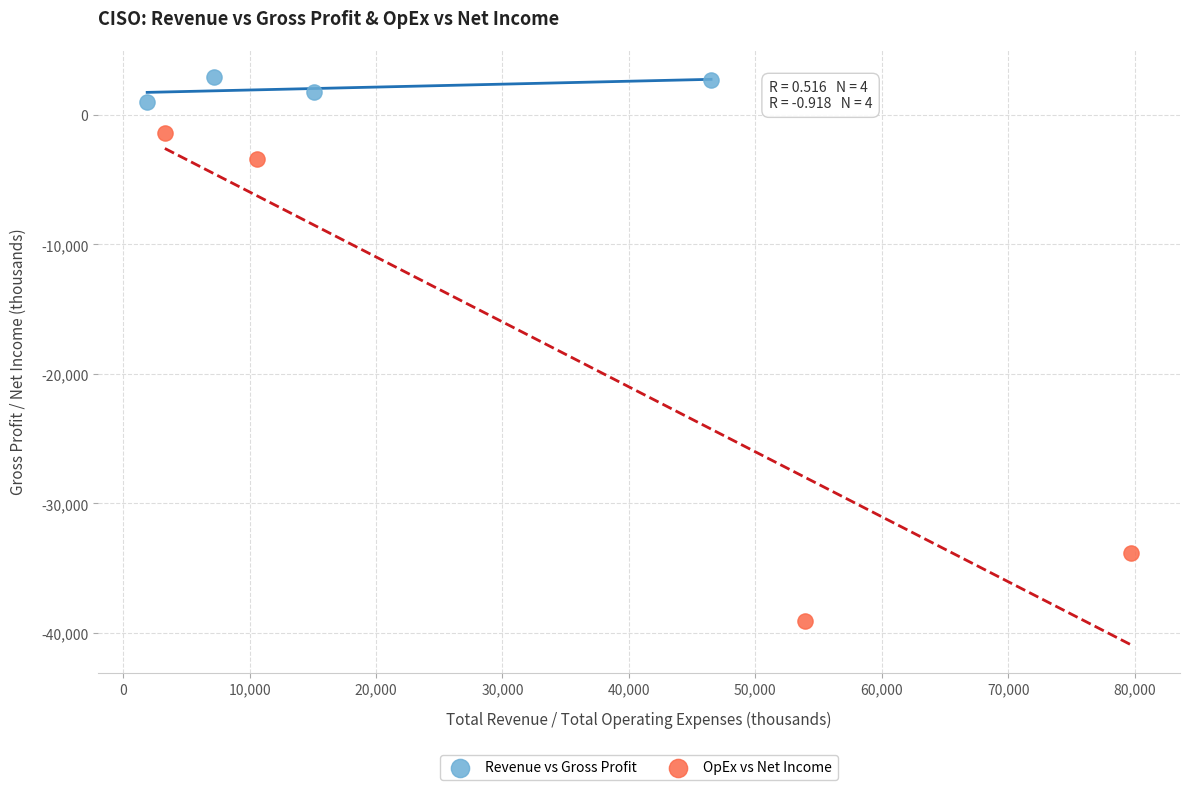

Which series contains the highest Y value?

Revenue vs Gross Profit